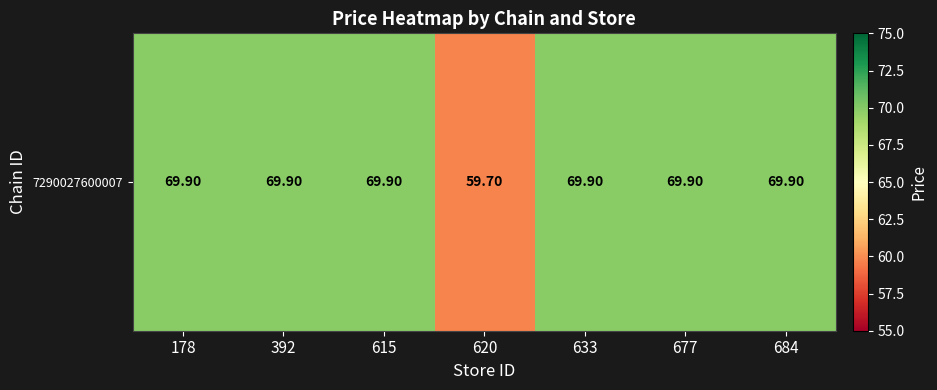

What is the smallest value displayed?

59.7